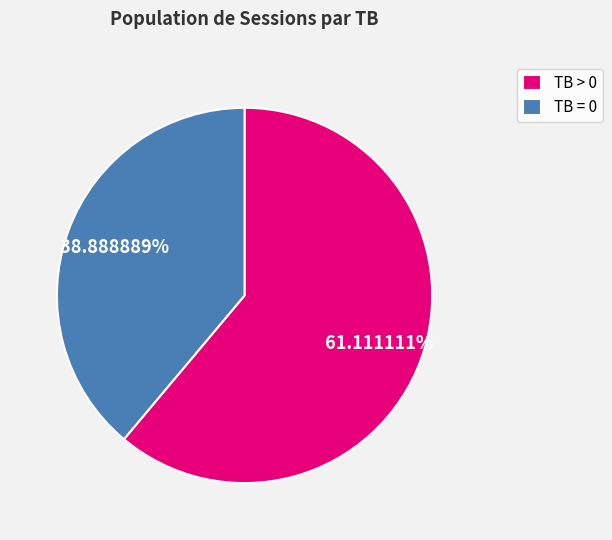

Does TB > 0 represent more than half of the total?

Yes